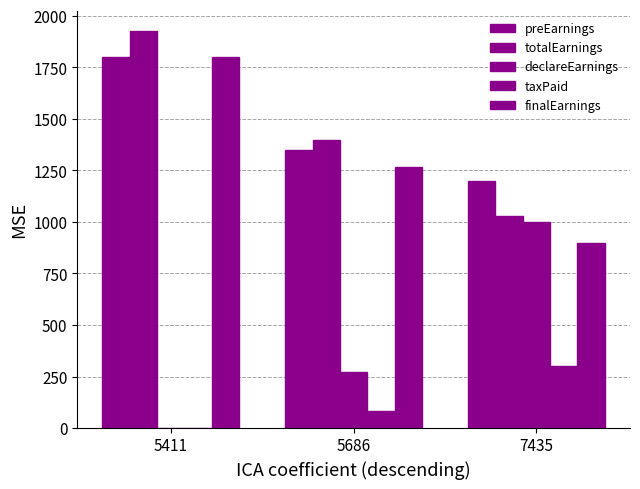

What is the total value across all series at 7435?

4427